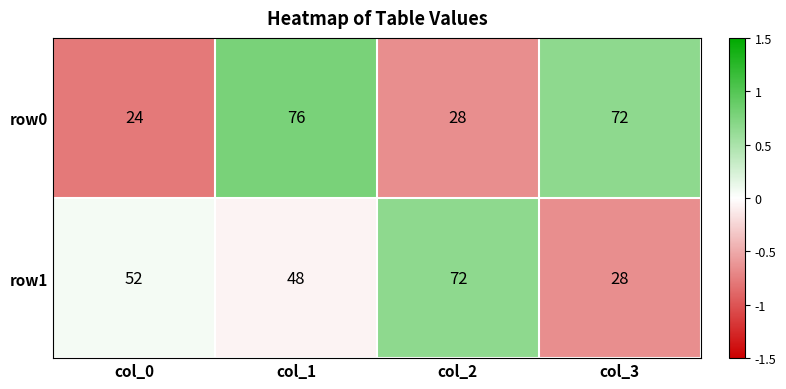

Between col_1 and col_2, which series saw the biggest shift?

row0